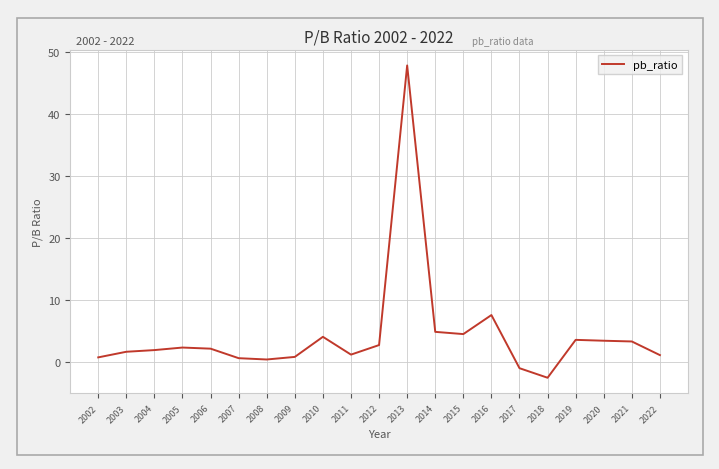

What is the approximate value at 2009?

0.8